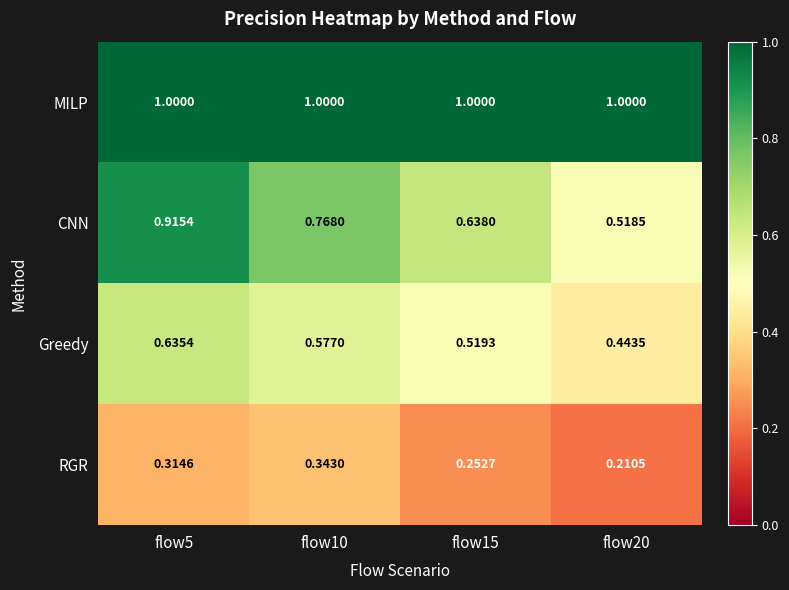

What is the difference between the highest and lowest values at flow15?

0.7